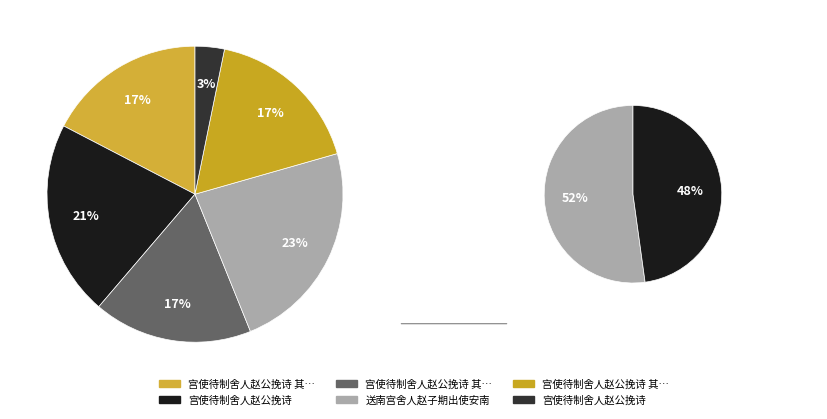

To the nearest percent, what is the combined percentage of 送南宫舍人赵子期出使安南 and 宫使待制舍人赵公挽诗 其三?

41%